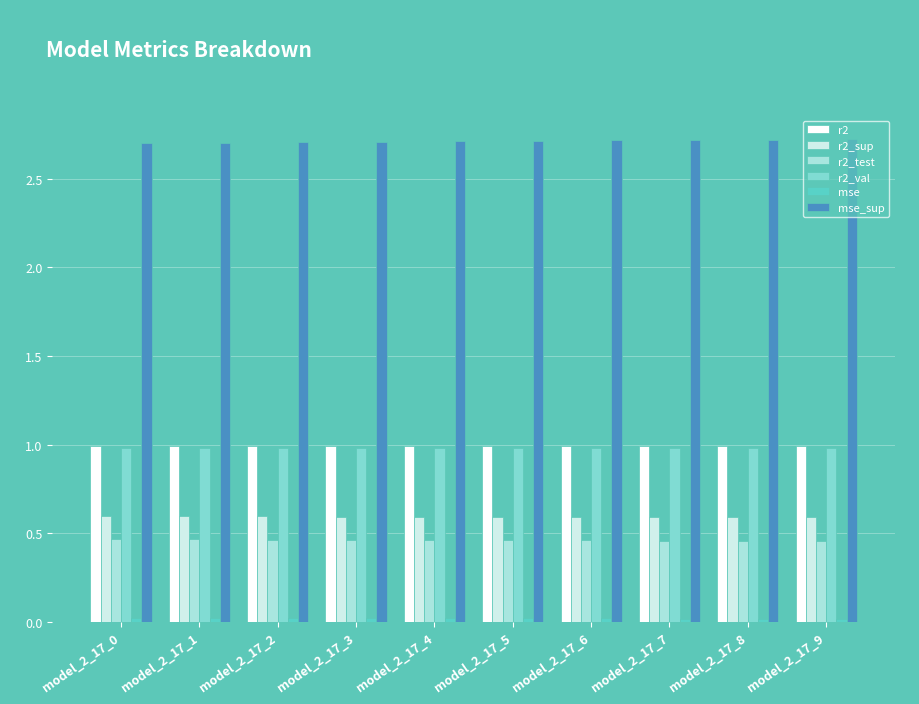

What is the sum of all r2 values?

9.9